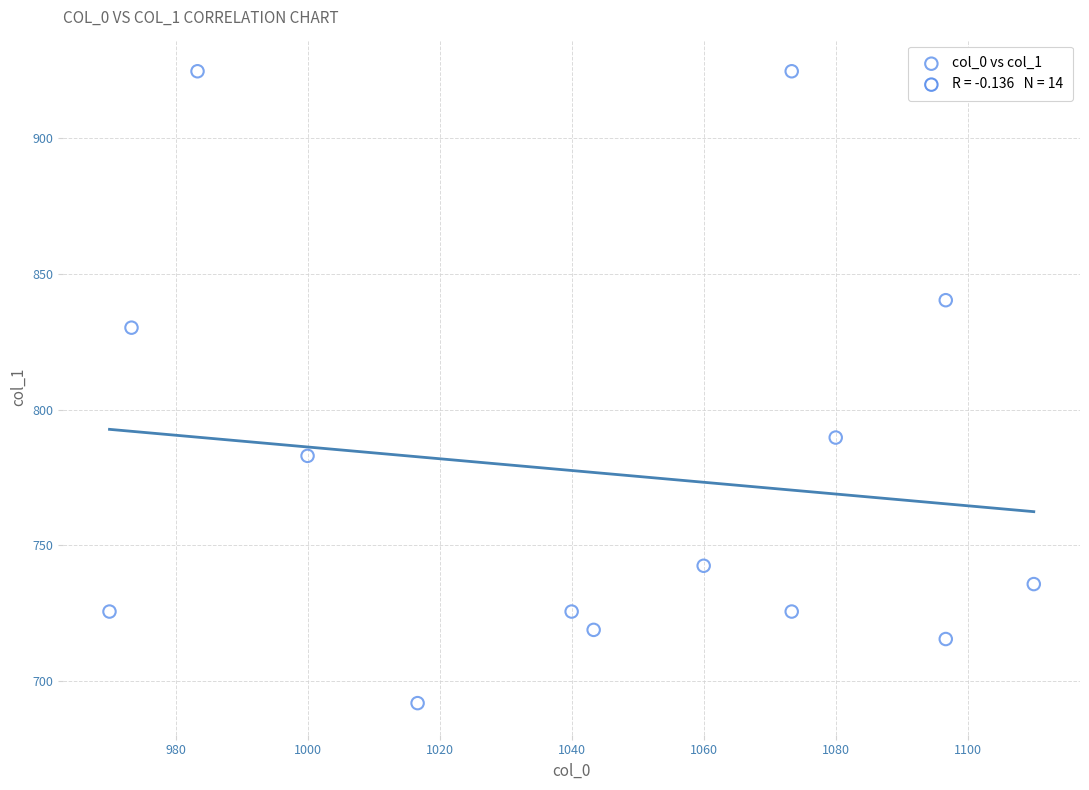

What Y value in the scatter plot is closest to 808?

789.8